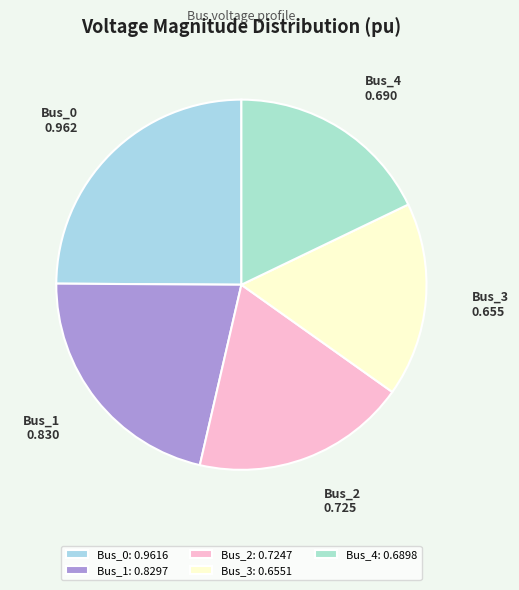

The Bus_1 slice represents 21% of the pie. True or false?

True